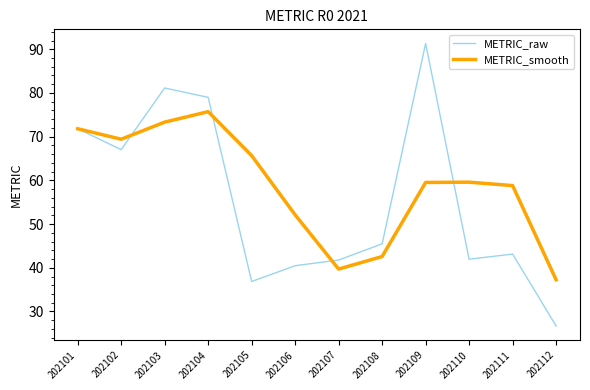

What is the smallest value displayed?

26.7